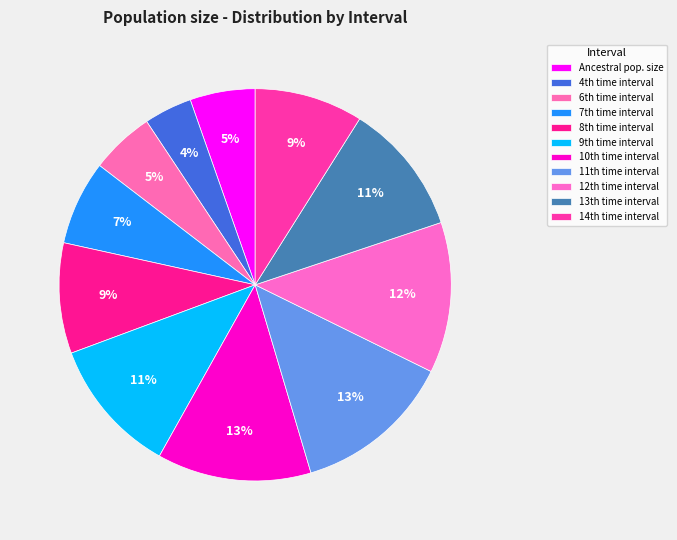

How many segments does this pie chart have?

11